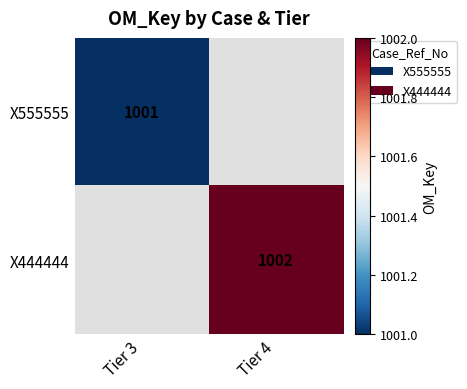

Is it true that X444444 equals 1774.8 at Tier 4?

False